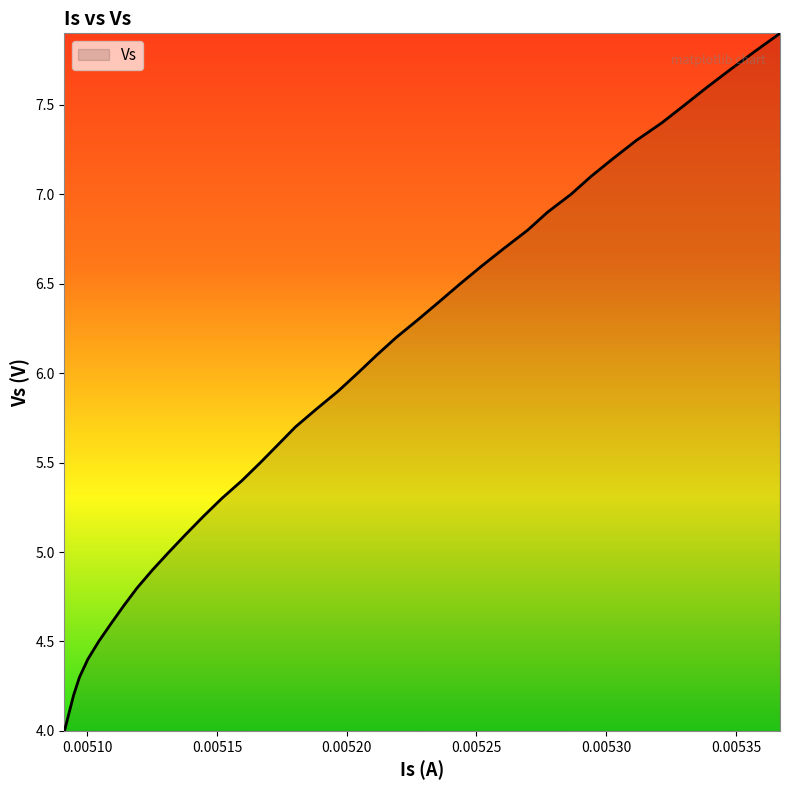

What is the difference between the maximum and minimum values?

3.9